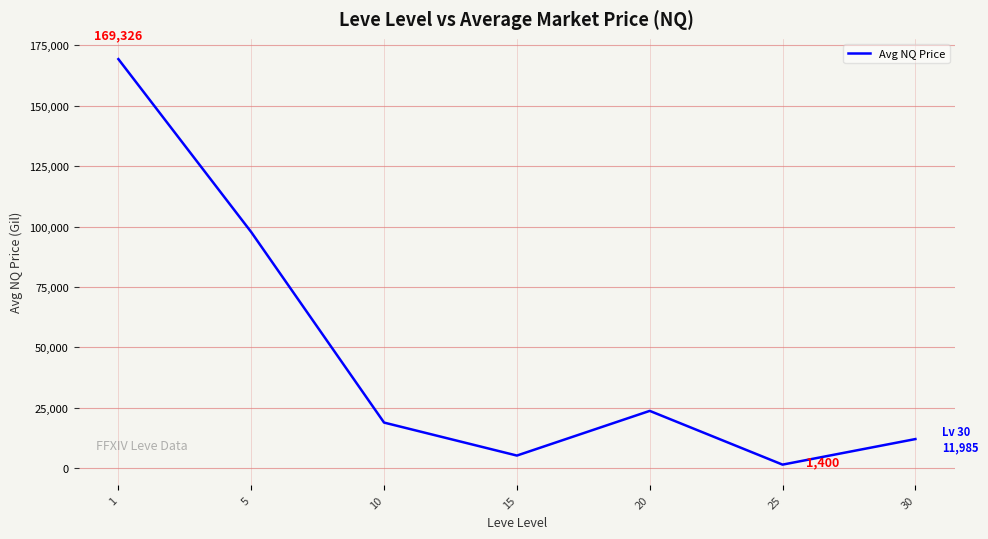

Approximately how many times larger is the value at 5 compared to 25?

69.8